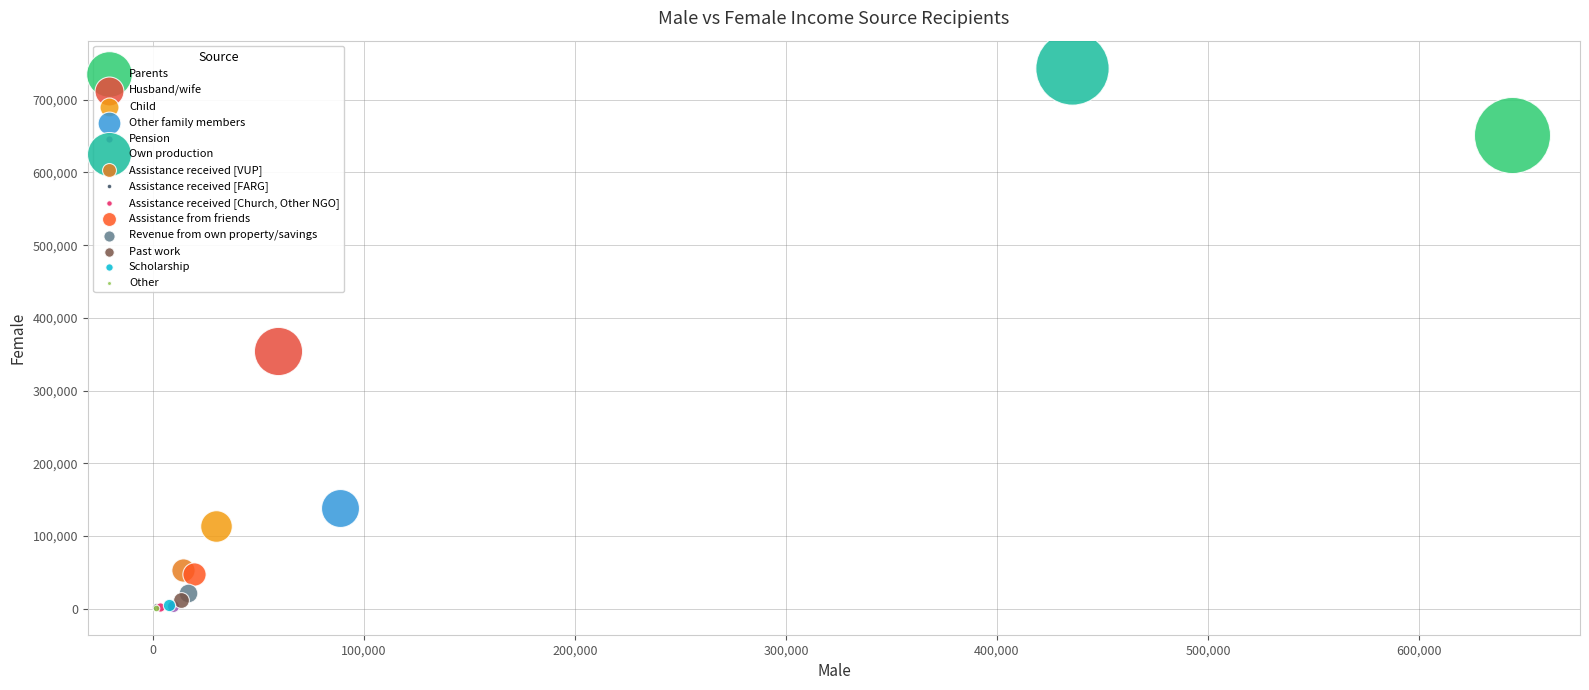

What are all the series names shown in the legend?

Parents, Husband/wife, Child, Other family members, Pension, Own production, Assistance received [VUP], Assistance received [FARG], Assistance received [Church, Other NGO], Assistance from friends, Revenue from own property/savings, Past work, Scholarship, Other